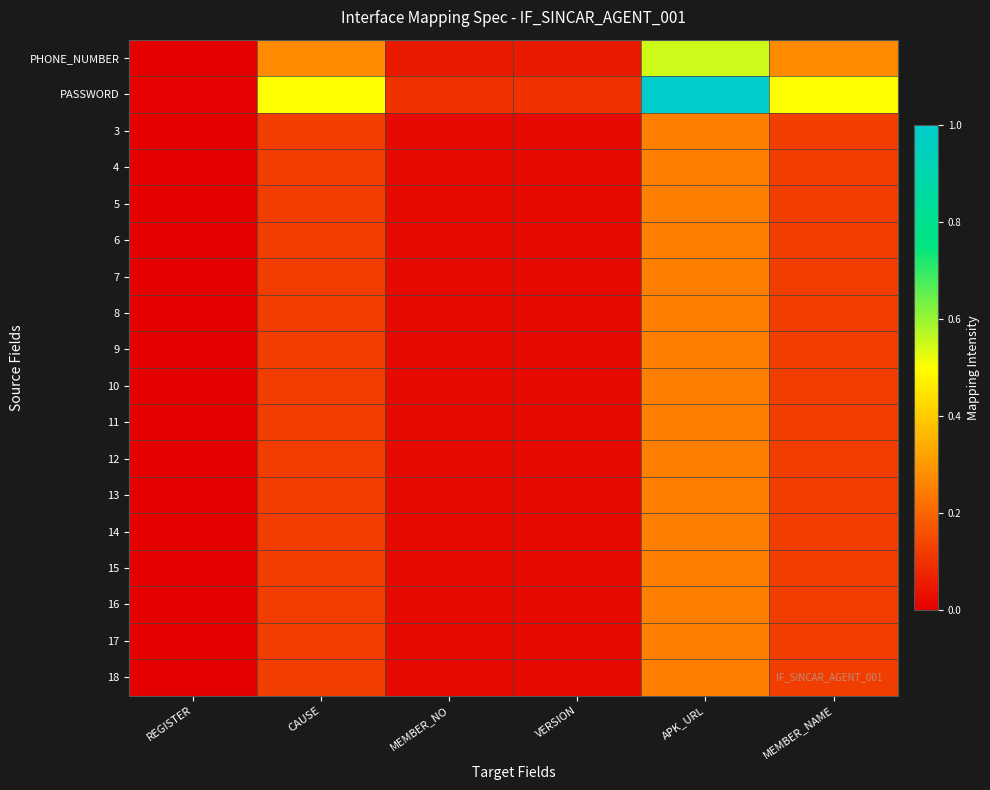

Reading right to left, extract all data points from this chart.

PHONE_NUMBER: MEMBER_NAME=0.3	APK_URL=0.5	VERSION=0.1	MEMBER_NO=0.1	CAUSE=0.3	REGISTER=0.0
PASSWORD: MEMBER_NAME=0.5	APK_URL=1.0	VERSION=0.1	MEMBER_NO=0.1	CAUSE=0.5	REGISTER=0.0
3: MEMBER_NAME=0.1	APK_URL=0.2	VERSION=0.0	MEMBER_NO=0.0	CAUSE=0.1	REGISTER=0.0
4: MEMBER_NAME=0.1	APK_URL=0.2	VERSION=0.0	MEMBER_NO=0.0	CAUSE=0.1	REGISTER=0.0
5: MEMBER_NAME=0.1	APK_URL=0.2	VERSION=0.0	MEMBER_NO=0.0	CAUSE=0.1	REGISTER=0.0
6: MEMBER_NAME=0.1	APK_URL=0.2	VERSION=0.0	MEMBER_NO=0.0	CAUSE=0.1	REGISTER=0.0
7: MEMBER_NAME=0.1	APK_URL=0.2	VERSION=0.0	MEMBER_NO=0.0	CAUSE=0.1	REGISTER=0.0
8: MEMBER_NAME=0.1	APK_URL=0.2	VERSION=0.0	MEMBER_NO=0.0	CAUSE=0.1	REGISTER=0.0
9: MEMBER_NAME=0.1	APK_URL=0.2	VERSION=0.0	MEMBER_NO=0.0	CAUSE=0.1	REGISTER=0.0
10: MEMBER_NAME=0.1	APK_URL=0.2	VERSION=0.0	MEMBER_NO=0.0	CAUSE=0.1	REGISTER=0.0
11: MEMBER_NAME=0.1	APK_URL=0.2	VERSION=0.0	MEMBER_NO=0.0	CAUSE=0.1	REGISTER=0.0
12: MEMBER_NAME=0.1	APK_URL=0.2	VERSION=0.0	MEMBER_NO=0.0	CAUSE=0.1	REGISTER=0.0
13: MEMBER_NAME=0.1	APK_URL=0.2	VERSION=0.0	MEMBER_NO=0.0	CAUSE=0.1	REGISTER=0.0
14: MEMBER_NAME=0.1	APK_URL=0.2	VERSION=0.0	MEMBER_NO=0.0	CAUSE=0.1	REGISTER=0.0
15: MEMBER_NAME=0.1	APK_URL=0.2	VERSION=0.0	MEMBER_NO=0.0	CAUSE=0.1	REGISTER=0.0
16: MEMBER_NAME=0.1	APK_URL=0.2	VERSION=0.0	MEMBER_NO=0.0	CAUSE=0.1	REGISTER=0.0
17: MEMBER_NAME=0.1	APK_URL=0.2	VERSION=0.0	MEMBER_NO=0.0	CAUSE=0.1	REGISTER=0.0
18: MEMBER_NAME=0.1	APK_URL=0.2	VERSION=0.0	MEMBER_NO=0.0	CAUSE=0.1	REGISTER=0.0